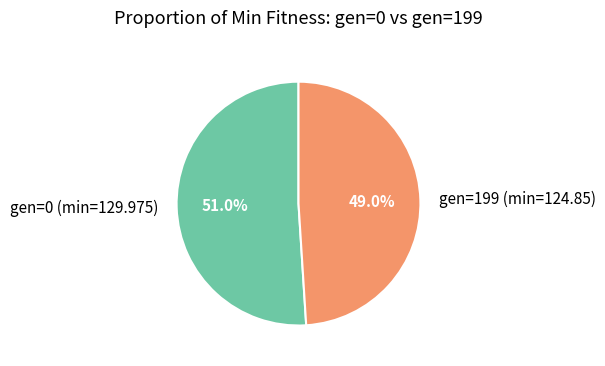

Which category has the biggest portion of the pie?

gen=0 (min=129.975)